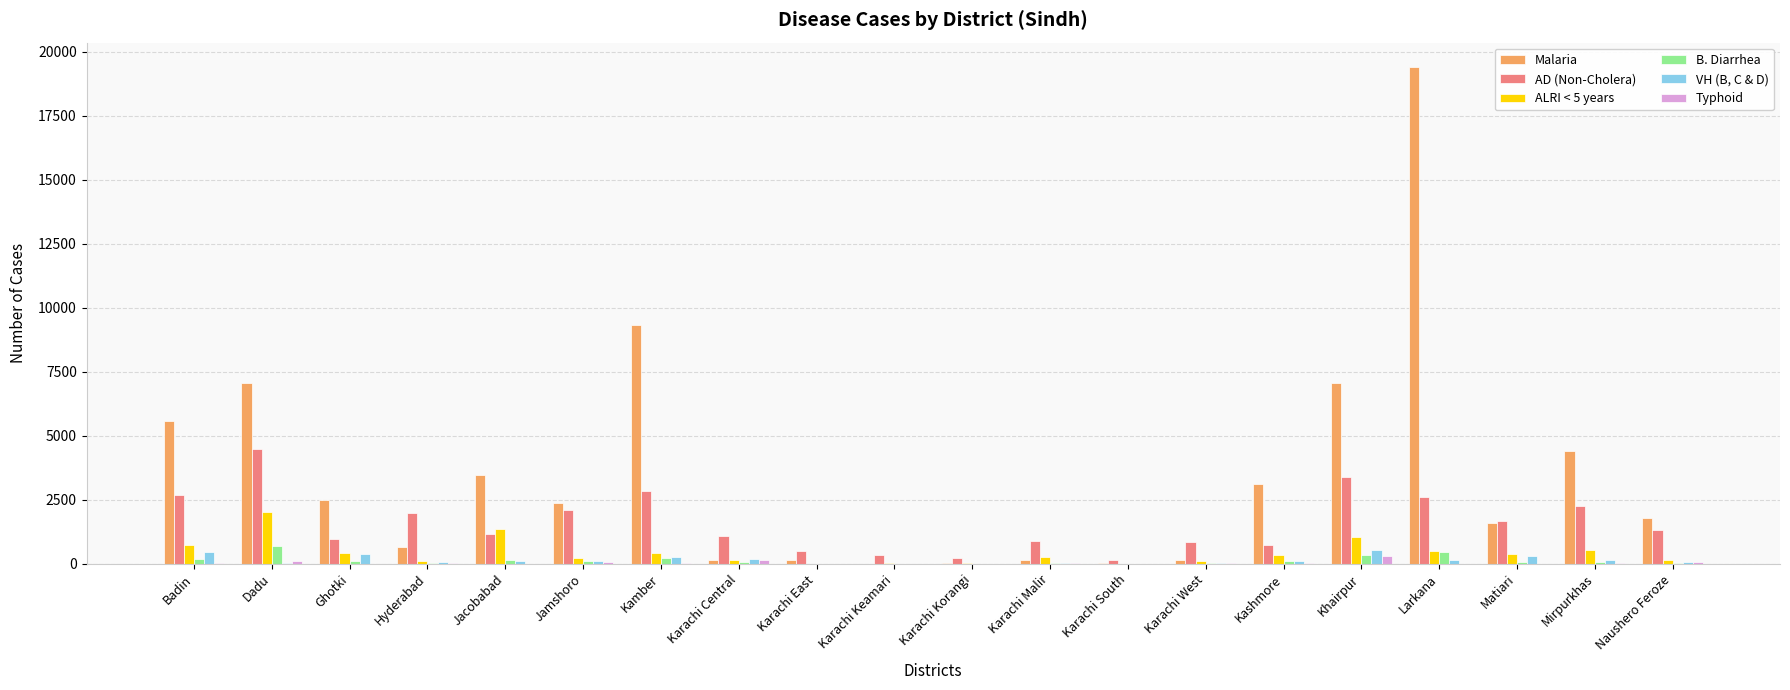

Count the number of categories in the chart.

20